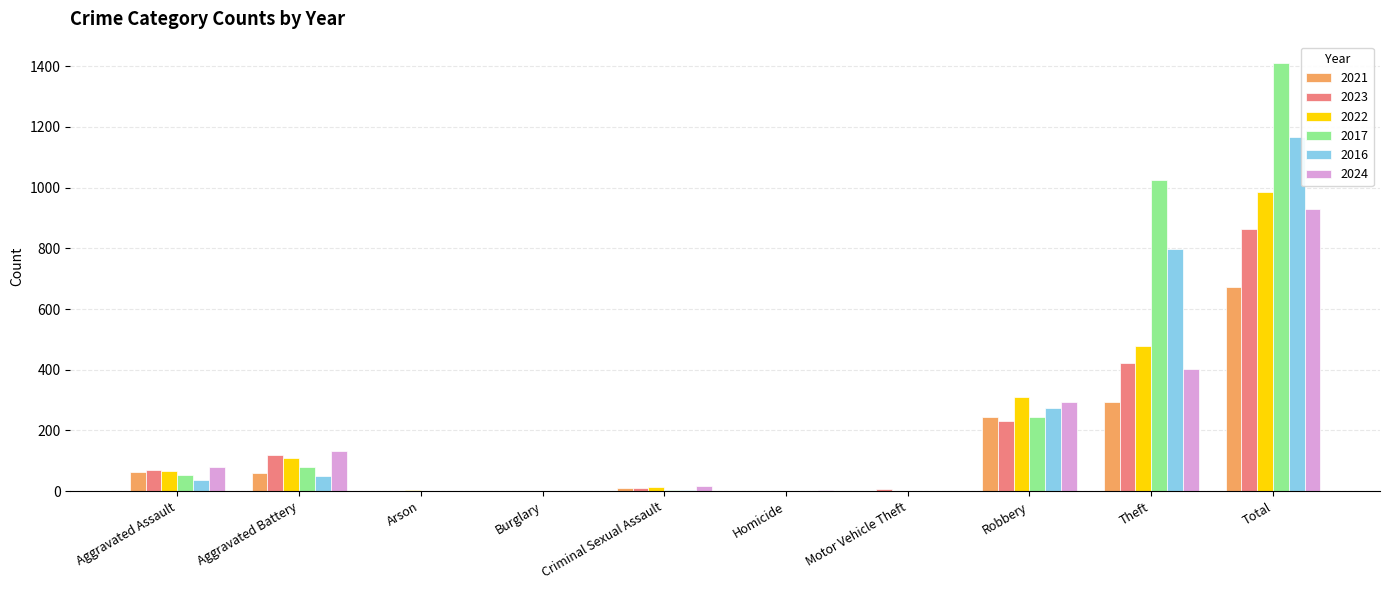

The value of 2017 at Aggravated Battery is 81. True or false?

True